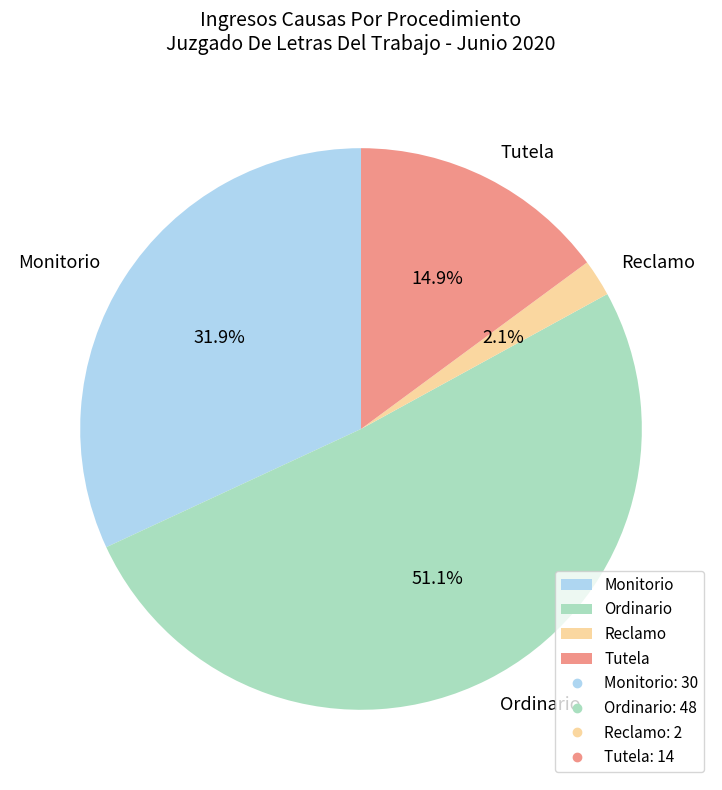

To the nearest percent, what percentage of the pie is Ordinario?

51%